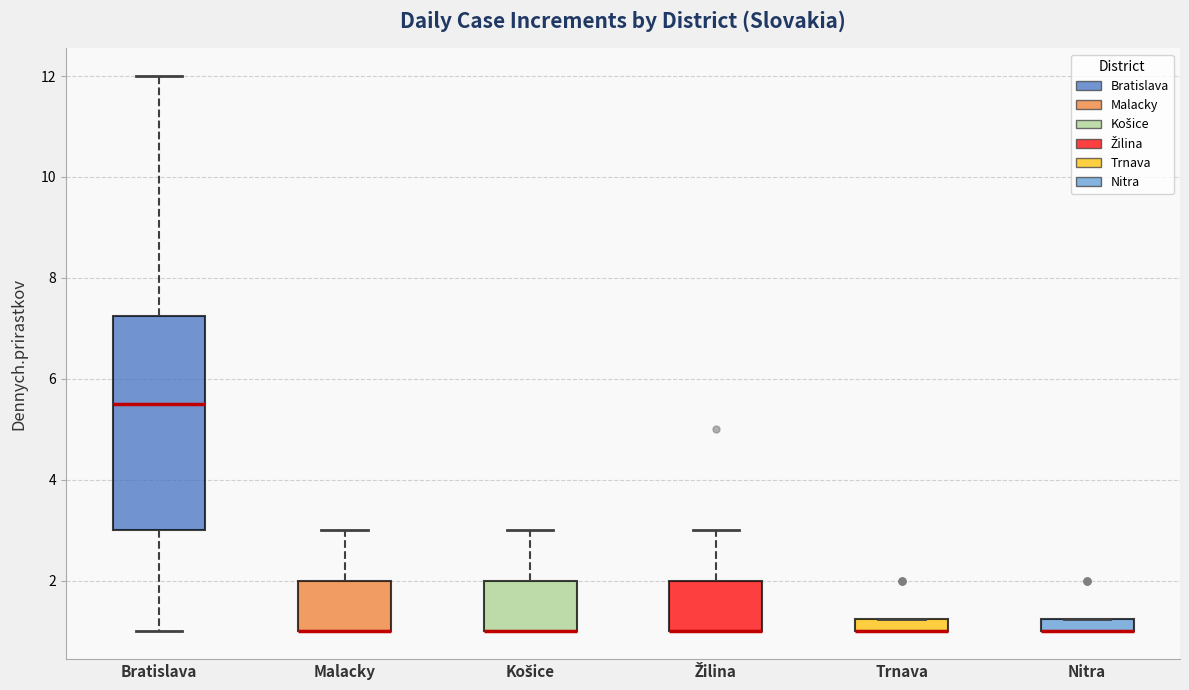

Comparing the boxes themselves (not the whiskers), which one is the tallest?

Bratislava